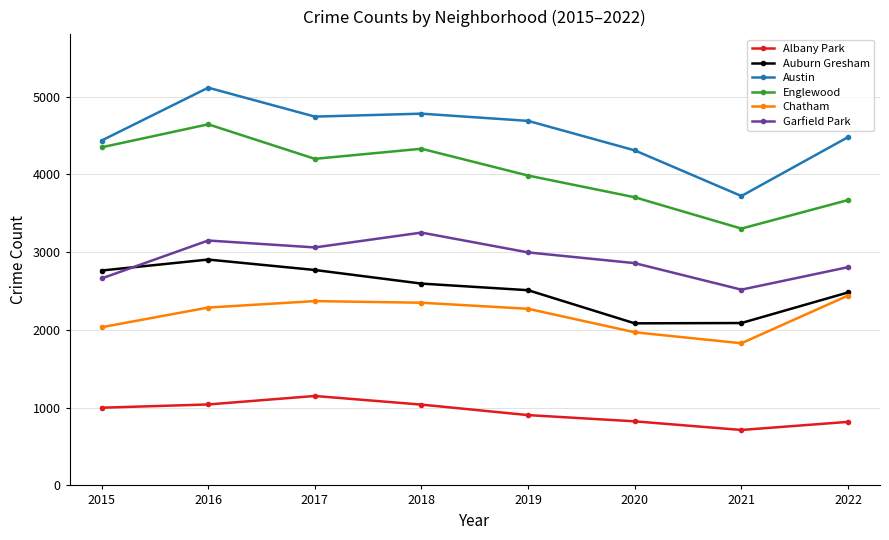

How many lines are shown in the chart?

6